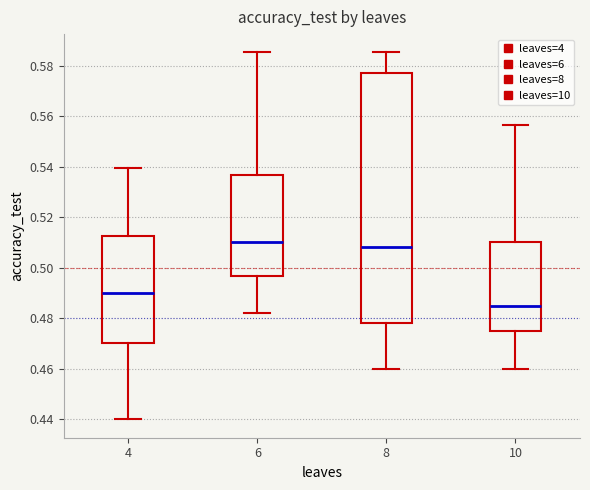

Reading left to right, transcribe this box plot: for each box, give where its median line is, the range the box spans, and where its two whiskers end, as read against the y-axis. The values are not printed on the chart, so give them approximately, as read against the axis.

4: median 0.490, box 0.470 to 0.512, whiskers 0.440 to 0.540
6: median 0.510, box 0.496 to 0.536, whiskers 0.482 to 0.586
8: median 0.508, box 0.478 to 0.578, whiskers 0.460 to 0.586
10: median 0.484, box 0.476 to 0.510, whiskers 0.460 to 0.556